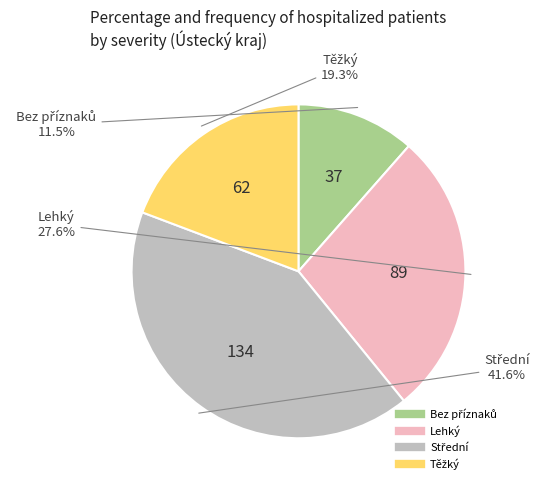

Is there any slice that represents more than half of the pie?

No